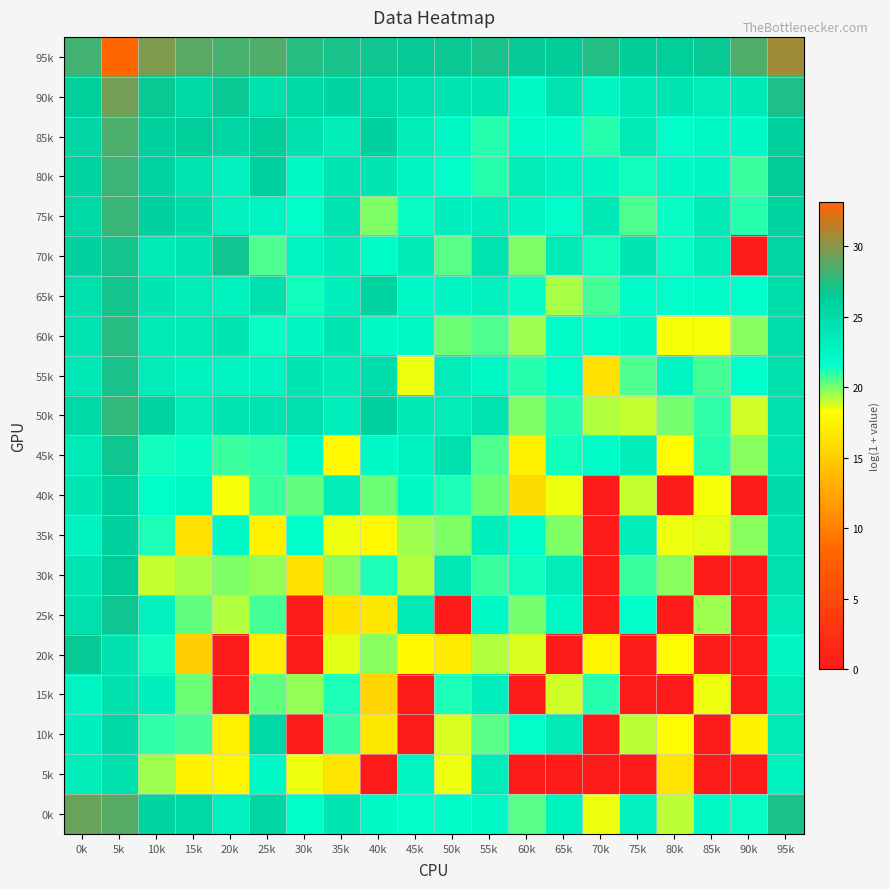

Reading left to right, list all the values displayed in this chart.

95k: 0k=28.2	5k=33.2	10k=29.7	15k=28.9	20k=28.3	25k=28.6	30k=27.6	35k=27.1	40k=26.9	45k=26.7	50k=26.7	55k=27.1	60k=26.7	65k=26.5	70k=27.4	75k=26.4	80k=26.3	85k=26.8	90k=28.6	95k=30.7
90k: 0k=26.3	5k=29.5	10k=26.8	15k=25.3	20k=26.8	25k=24.5	30k=25.3	35k=25.6	40k=25.4	45k=24.5	50k=24.1	55k=24.2	60k=22.2	65k=24.2	70k=22.6	75k=23.8	80k=23.9	85k=23.3	90k=23.8	95k=27.3
85k: 0k=25.4	5k=28.5	10k=26.1	15k=26.3	20k=25.4	25k=26.3	30k=24.5	35k=23.3	40k=25.9	45k=23.3	50k=22.3	55k=21.0	60k=21.8	65k=21.9	70k=21.0	75k=23.5	80k=21.6	85k=22.3	90k=22.0	95k=26.1
80k: 0k=25.6	5k=28.0	10k=25.7	15k=24.3	20k=22.8	25k=26.1	30k=22.0	35k=24.2	40k=24.1	45k=22.6	50k=21.6	55k=21.1	60k=23.4	65k=22.8	70k=22.3	75k=21.3	80k=22.1	85k=22.4	90k=20.8	95k=26.4
75k: 0k=25.3	5k=27.9	10k=26.0	15k=25.0	20k=22.9	25k=22.6	30k=21.5	35k=24.3	40k=20.0	45k=21.4	50k=23.0	55k=23.1	60k=22.4	65k=21.8	70k=23.7	75k=20.6	80k=21.4	85k=23.6	90k=21.1	95k=25.6
70k: 0k=26.0	5k=27.1	10k=23.6	15k=24.0	20k=26.9	25k=20.6	30k=22.6	35k=23.5	40k=21.8	45k=23.5	50k=20.5	55k=24.3	60k=19.9	65k=23.5	70k=21.3	75k=24.0	80k=21.5	85k=23.4	90k=0.0	95k=25.5
65k: 0k=24.6	5k=27.0	10k=24.0	15k=23.4	20k=22.8	25k=24.4	30k=21.3	35k=23.2	40k=25.6	45k=22.0	50k=22.3	55k=22.9	60k=21.4	65k=19.4	70k=20.6	75k=21.8	80k=21.7	85k=21.8	90k=21.5	95k=24.6
60k: 0k=24.3	5k=27.5	10k=23.7	15k=23.5	20k=23.9	25k=21.5	30k=22.4	35k=24.0	40k=22.0	45k=22.3	50k=20.2	55k=20.5	60k=19.5	65k=21.8	70k=21.5	75k=21.9	80k=18.4	85k=18.3	90k=19.8	95k=24.7
55k: 0k=23.8	5k=27.1	10k=23.3	15k=22.7	20k=22.6	25k=22.6	30k=23.9	35k=23.5	40k=24.7	45k=18.5	50k=23.4	55k=22.2	60k=21.1	65k=21.6	70k=16.3	75k=20.5	80k=22.5	85k=20.7	90k=21.6	95k=24.4
50k: 0k=25.4	5k=27.8	10k=25.6	15k=23.4	20k=24.0	25k=24.1	30k=24.4	35k=23.0	40k=26.0	45k=23.8	50k=23.3	55k=24.3	60k=19.8	65k=21.0	70k=19.3	75k=18.9	80k=20.0	85k=21.0	90k=18.9	95k=24.4
45k: 0k=23.6	5k=27.0	10k=21.4	15k=21.4	20k=20.8	25k=20.9	30k=22.2	35k=17.8	40k=21.9	45k=22.7	50k=24.5	55k=20.6	60k=17.3	65k=21.3	70k=21.8	75k=23.3	80k=18.0	85k=21.0	90k=19.8	95k=24.3
40k: 0k=24.1	5k=26.1	10k=21.6	15k=22.3	20k=18.3	25k=20.8	30k=20.2	35k=23.4	40k=20.1	45k=22.1	50k=21.2	55k=20.2	60k=16.1	65k=18.5	70k=0.0	75k=19.0	80k=0.0	85k=18.3	90k=0.0	95k=24.9
35k: 0k=22.8	5k=26.0	10k=21.1	15k=16.2	20k=22.0	25k=17.4	30k=21.6	35k=18.4	40k=17.8	45k=19.5	50k=19.9	55k=23.0	60k=21.6	65k=19.9	70k=0.0	75k=23.4	80k=18.5	85k=18.6	90k=19.7	95k=24.5
30k: 0k=24.2	5k=26.5	10k=19.0	15k=19.3	20k=19.8	25k=19.6	30k=16.4	35k=19.8	40k=21.3	45k=19.2	50k=23.7	55k=20.7	60k=21.3	65k=23.4	70k=0.0	75k=20.9	80k=19.8	85k=0.0	90k=0.0	95k=24.5
25k: 0k=24.6	5k=26.9	10k=22.8	15k=20.3	20k=19.2	25k=20.6	30k=0.0	35k=16.4	40k=16.8	45k=23.7	50k=0.0	55k=22.0	60k=20.0	65k=22.2	70k=0.0	75k=21.7	80k=0.0	85k=19.6	90k=0.0	95k=23.7
20k: 0k=26.6	5k=24.4	10k=21.3	15k=15.1	20k=0.0	25k=17.2	30k=0.0	35k=18.7	40k=19.8	45k=18.0	50k=16.9	55k=19.3	60k=18.7	65k=0.0	70k=17.7	75k=0.0	80k=18.1	85k=0.0	90k=0.0	95k=22.3
15k: 0k=22.6	5k=24.5	10k=23.0	15k=20.1	20k=0.0	25k=20.3	30k=19.7	35k=21.2	40k=15.4	45k=0.0	50k=21.2	55k=23.2	60k=0.0	65k=18.9	70k=21.1	75k=0.0	80k=0.0	85k=18.4	90k=0.0	95k=23.3
10k: 0k=23.0	5k=25.2	10k=20.9	15k=20.6	20k=17.3	25k=25.4	30k=0.0	35k=20.8	40k=16.8	45k=0.0	50k=18.7	55k=20.4	60k=21.6	65k=23.6	70k=0.0	75k=19.1	80k=18.0	85k=0.0	90k=17.5	95k=23.6
5k: 0k=23.4	5k=24.5	10k=19.5	15k=17.6	20k=17.7	25k=22.1	30k=18.5	35k=16.5	40k=0.0	45k=22.6	50k=18.5	55k=23.3	60k=0.0	65k=0.0	70k=0.0	75k=0.0	80k=16.5	85k=0.0	90k=0.0	95k=22.8
0k: 0k=29.2	5k=28.7	10k=25.7	15k=25.3	20k=22.8	25k=25.5	30k=21.6	35k=23.9	40k=22.1	45k=21.7	50k=21.9	55k=21.9	60k=20.4	65k=22.8	70k=18.5	75k=22.9	80k=19.1	85k=22.2	90k=21.5	95k=27.2